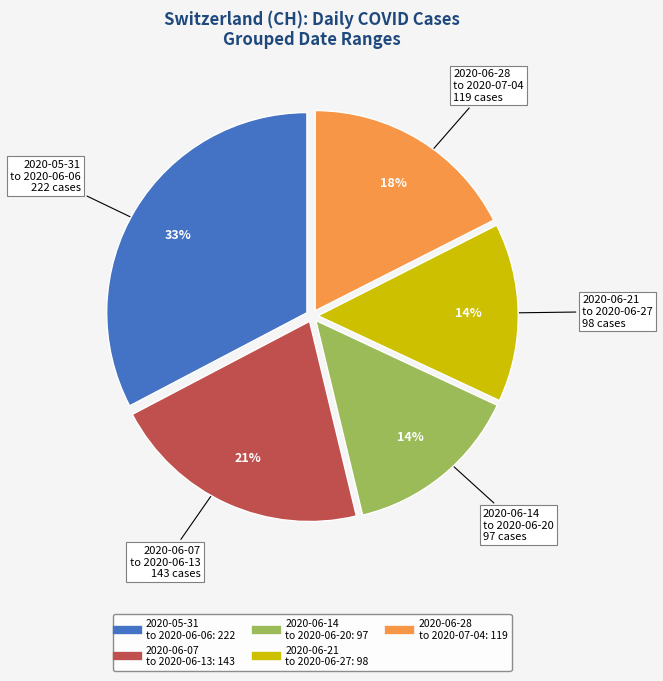

Is there any slice that represents more than half of the pie?

No